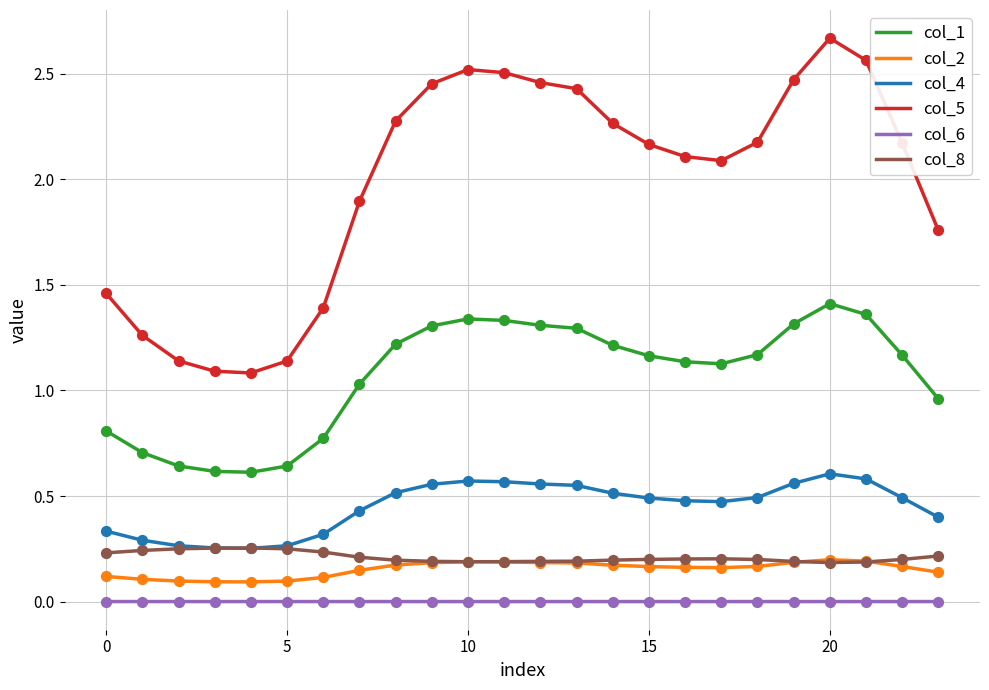

True or false: col_6 and col_2 intersect in this chart.

False